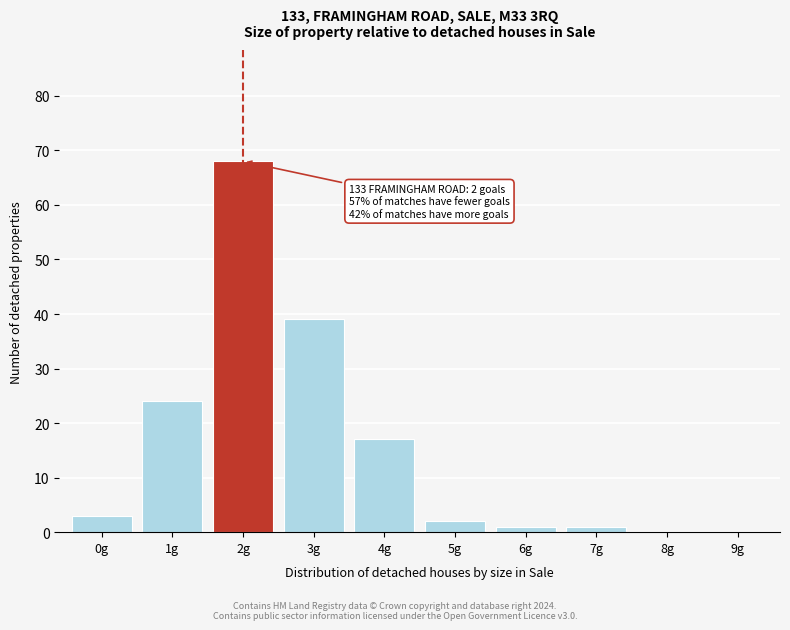

Over which range of the x-axis is the bar tallest?

1.5 to 2.5